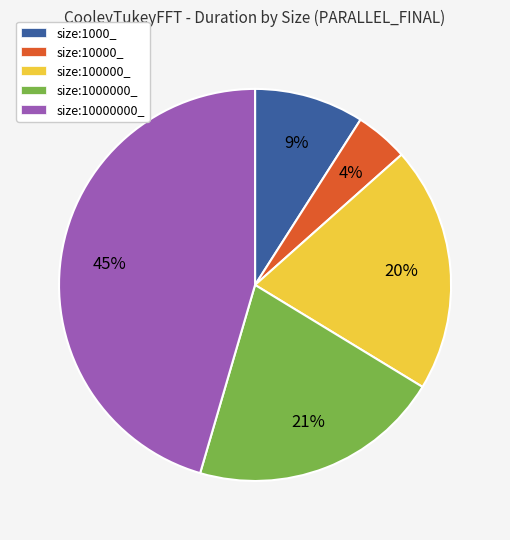

Is there any slice that represents more than half of the pie?

No